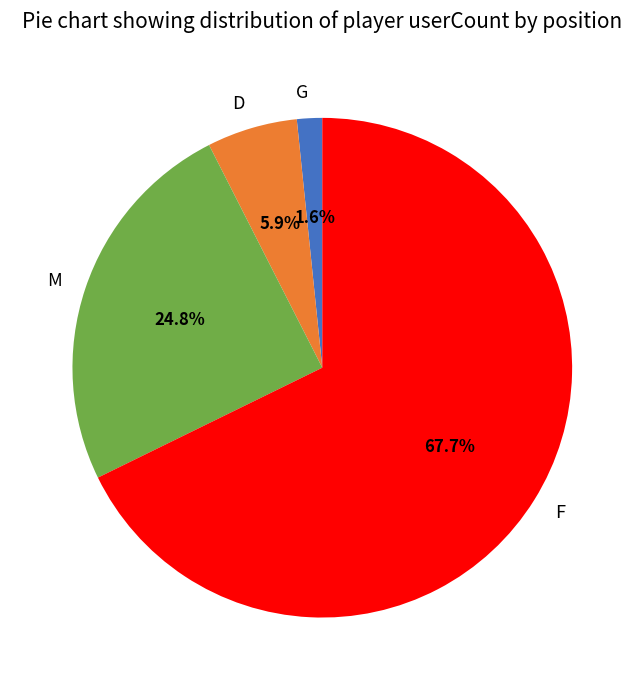

How many slices are in this pie chart?

4